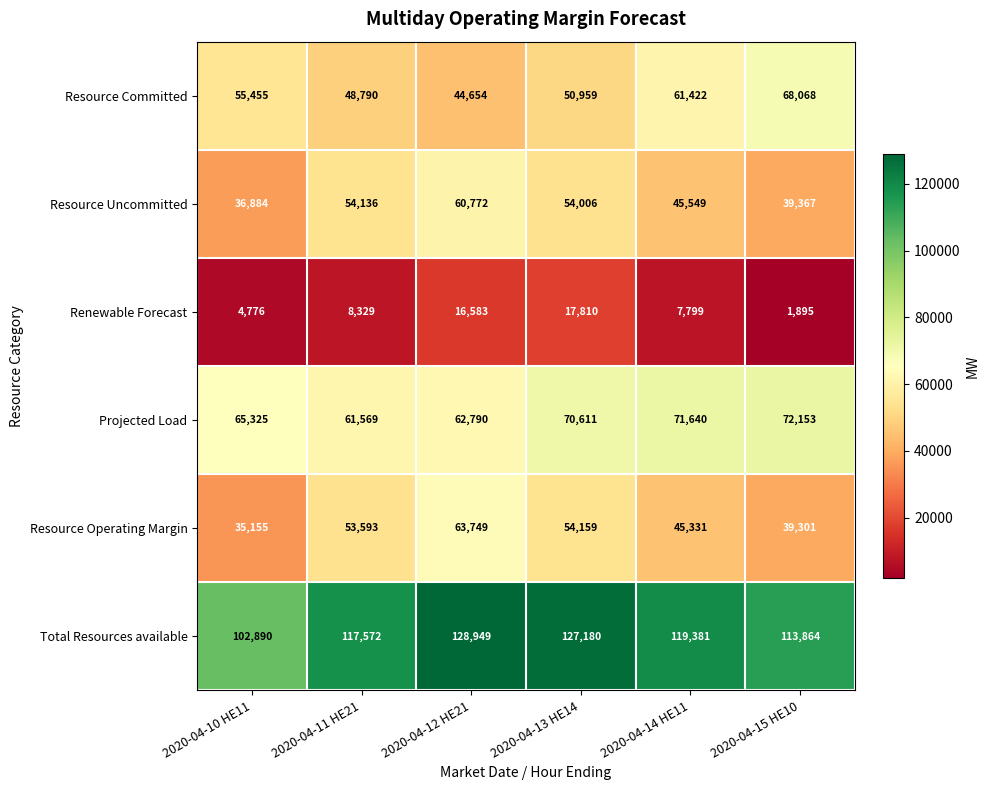

Where is Projected Load nearest to the value 66861?

2020-04-10 HE11